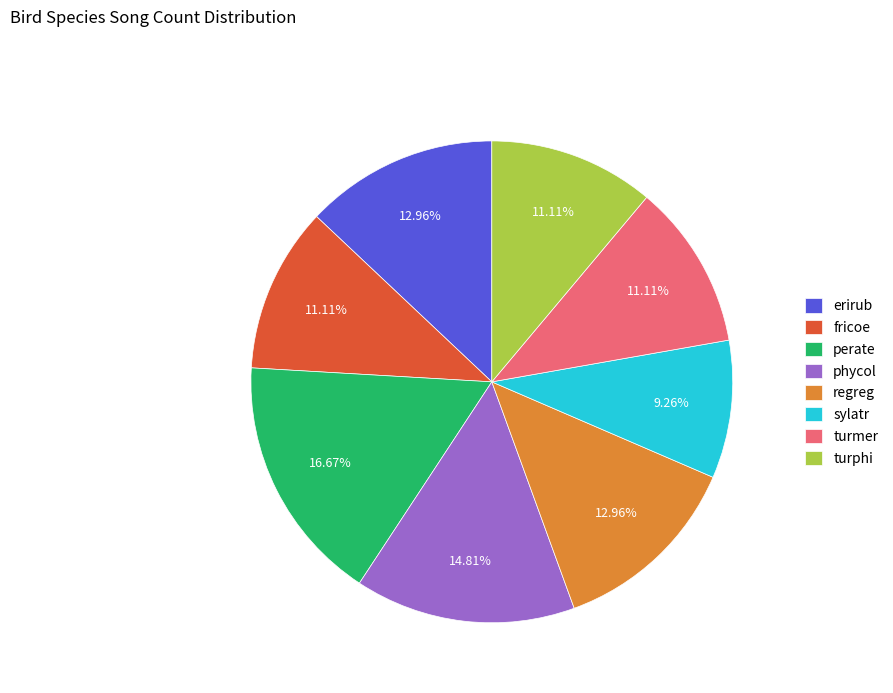

Is there a majority slice in this chart?

No